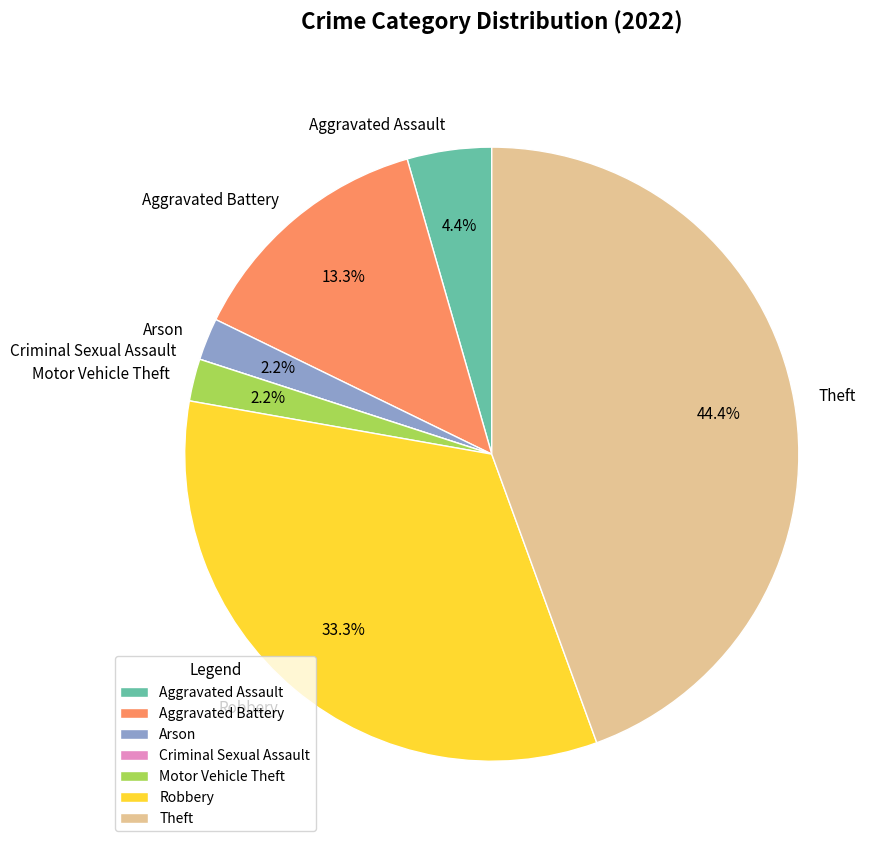

Approximately how many times larger is the value at Aggravated Assault compared to Motor Vehicle Theft?

2.0